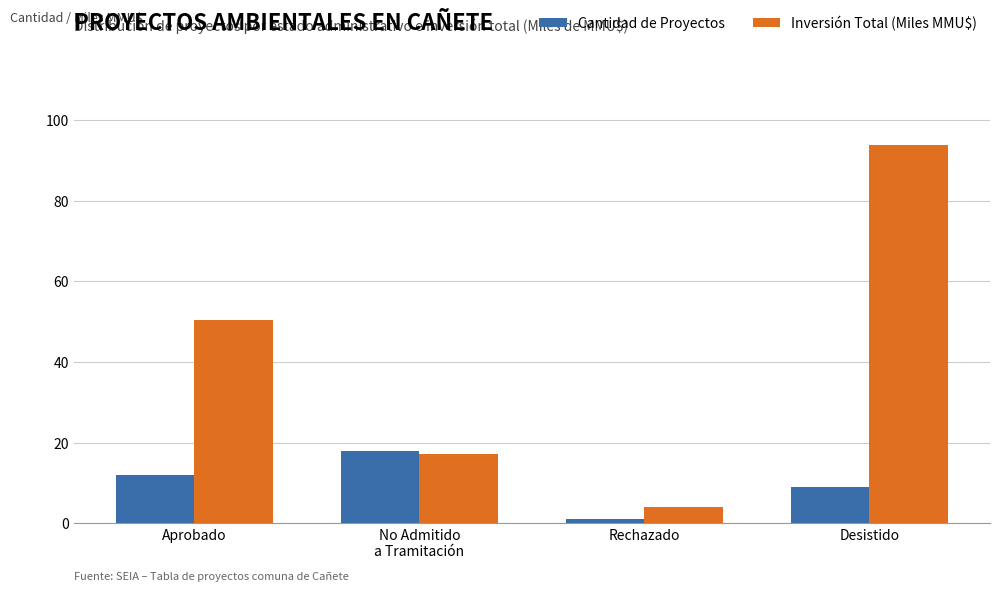

What is the value of the Inversión Total (Miles MMU$) bar at the 4th from the left?

93.9